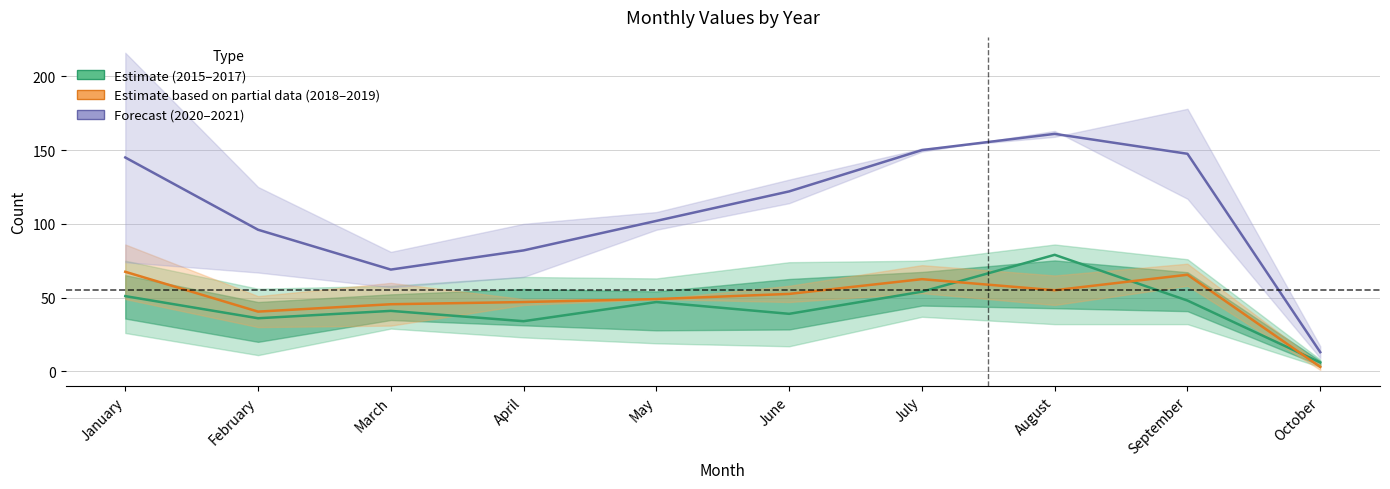

What is the difference between the maximum and minimum values in the 2020–2021 avg series?

148.0